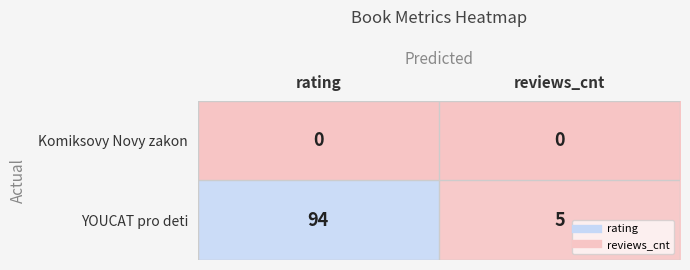

What is the difference between the YOUCAT pro deti values at rating and reviews_cnt?

89